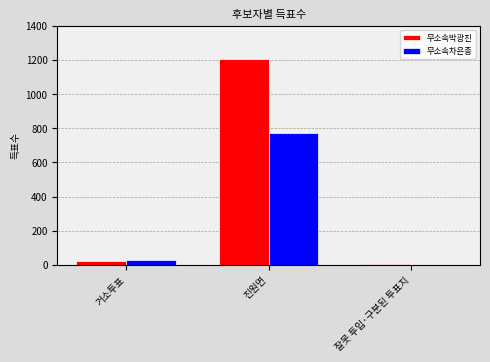

What is the maximum value for 무소속박광진?

1204